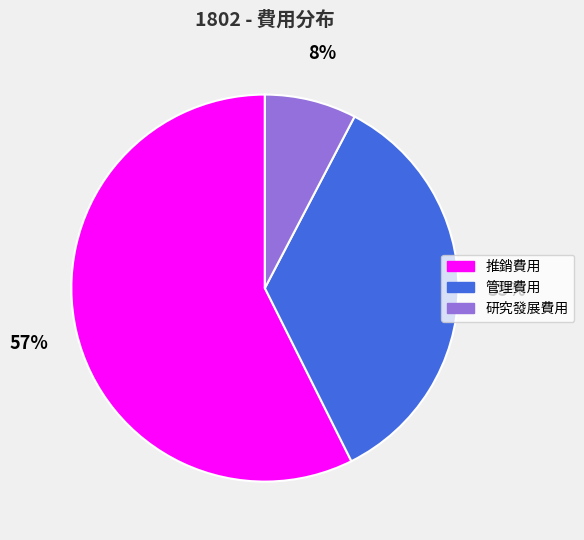

How many slices are in this pie chart?

3